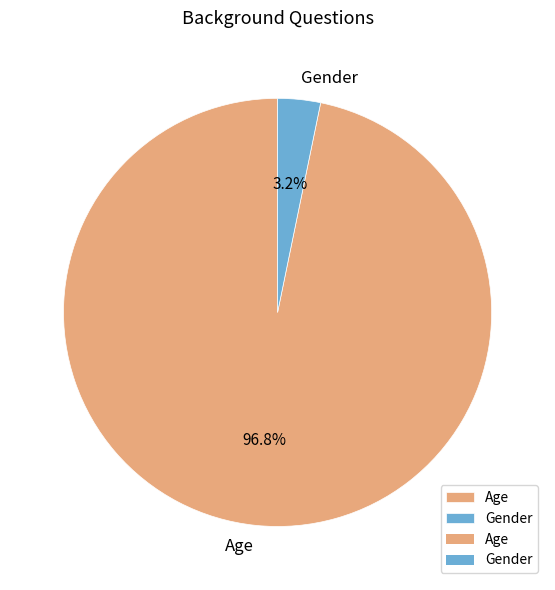

Between Gender and Age, which is larger?

Age